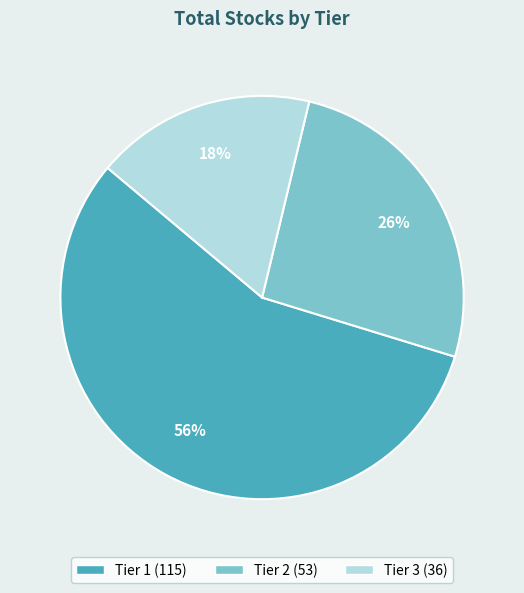

To the nearest percent, what is the combined percentage of Tier 3 and Tier 2?

44%